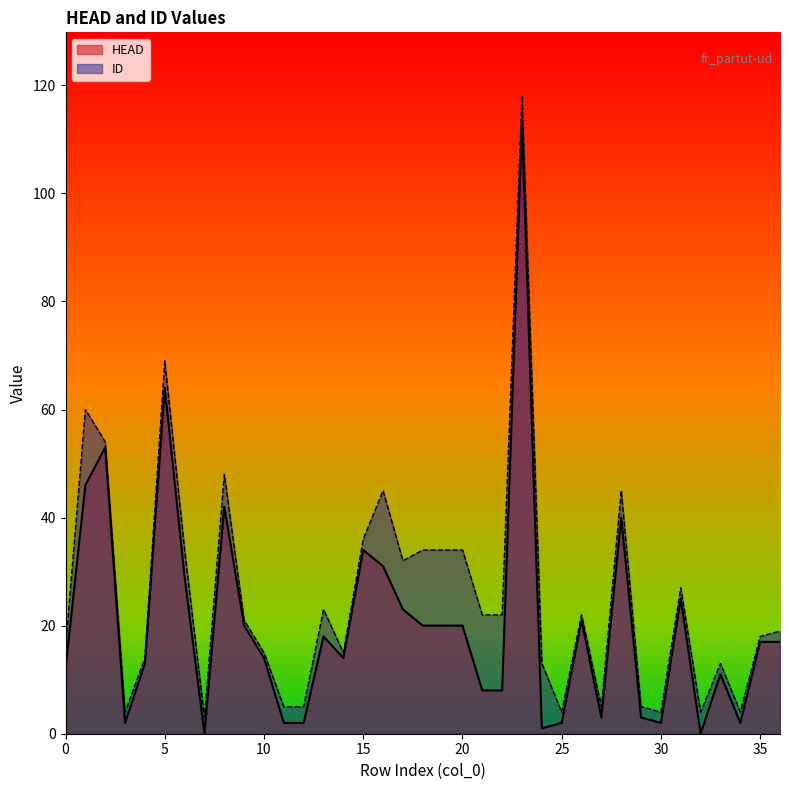

What is the difference between the highest and lowest values at 28?

5